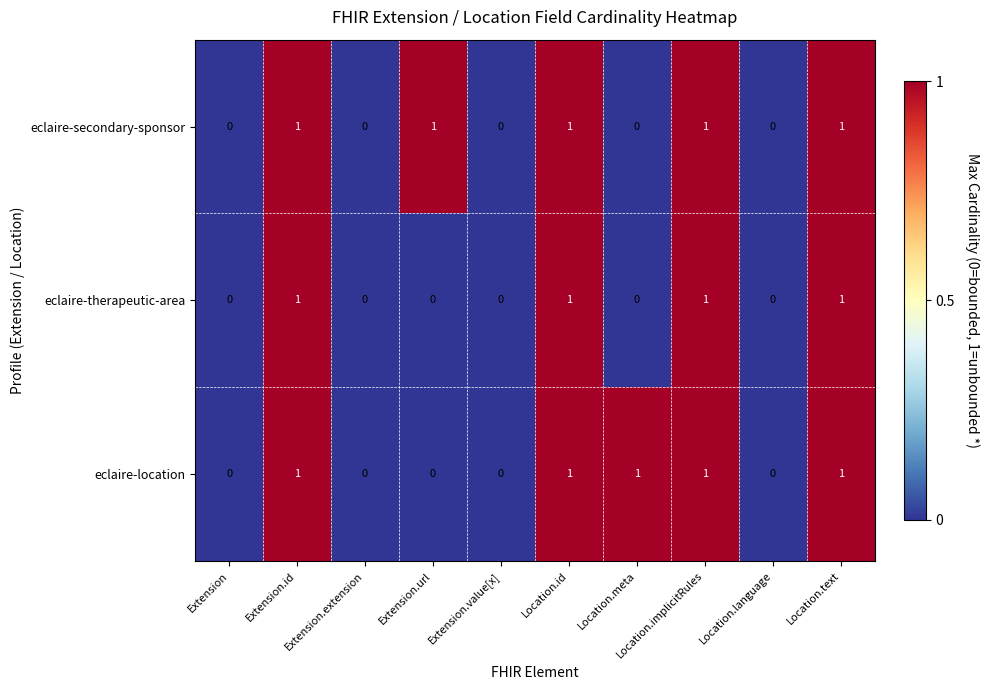

True or false: eclaire-therapeutic-area has a value of 0 at Location.id.

False